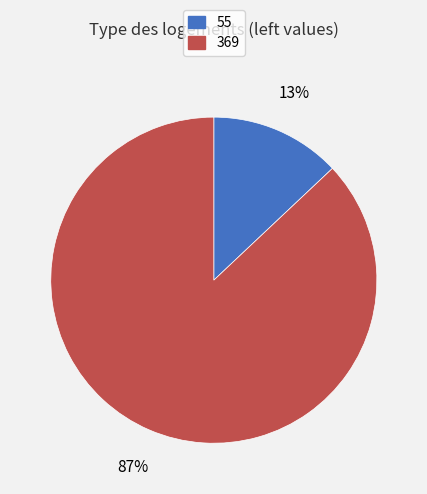

What percentage is the 369 slice, to the nearest percent?

87%